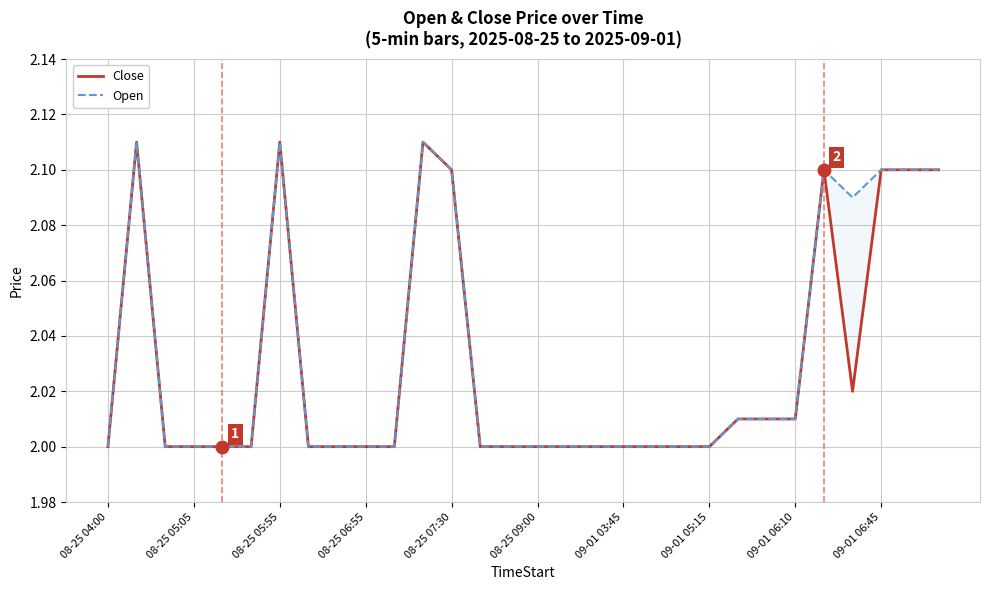

How many lines are shown in the chart?

2